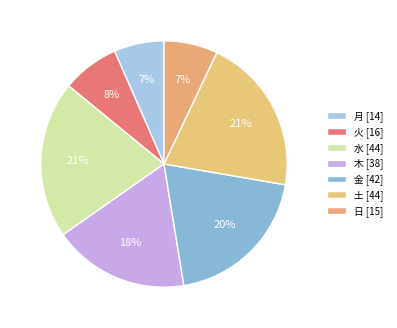

How many slices are in this pie chart?

7